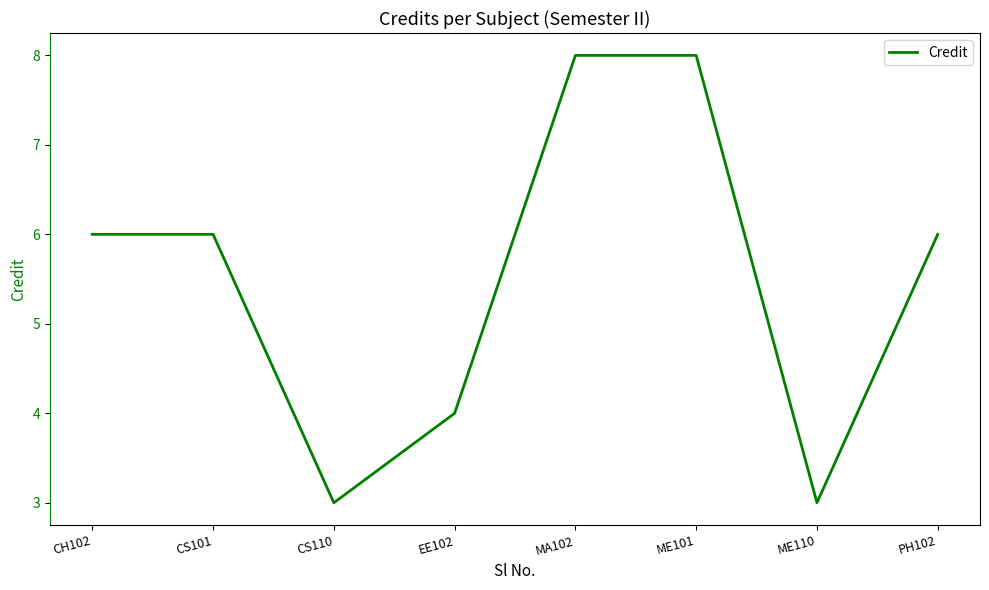

What position from the left is CH102?

1